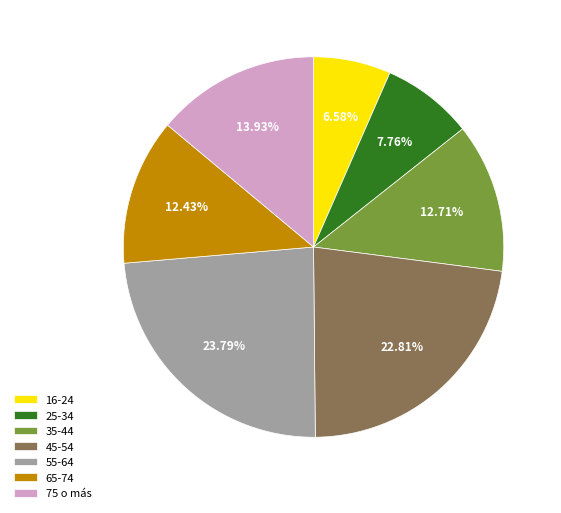

Does any single category account for the majority?

No